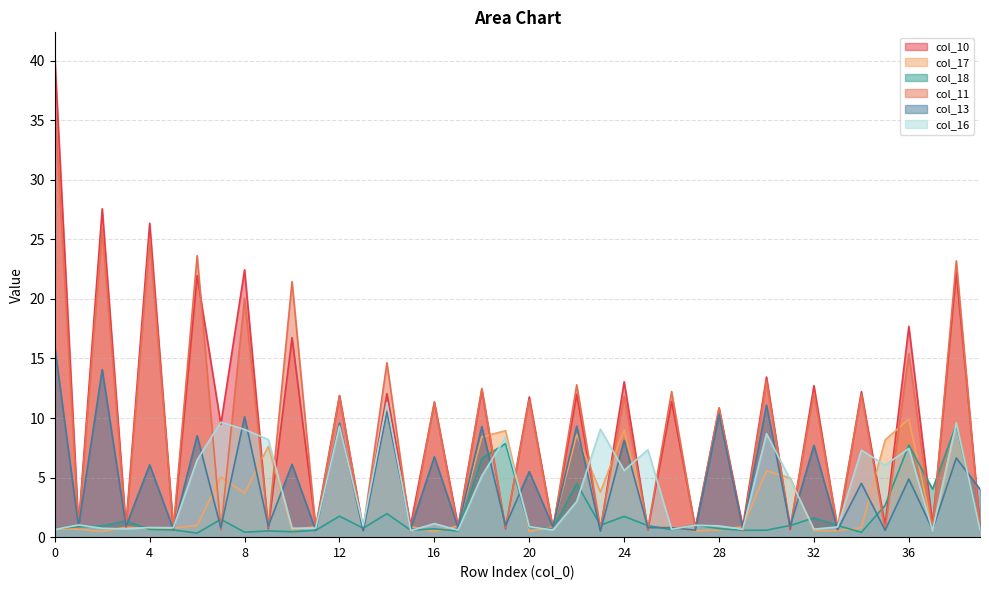

Reading left to right, extract all data points from this chart.

col_10: 40.4	0.9	27.6	0.9	26.4	0.6	22.0	9.5	22.4	0.7	16.8	0.9	11.9	0.6	12.1	1.0	11.3	0.9	12.4	0.7	11.8	0.7	12.0	0.6	13.0	0.6	11.4	0.8	10.8	0.9	13.4	0.6	12.7	0.5	12.2	1.0	17.7	1.0	22.2	1.0
col_17: 0.7	0.7	0.5	0.8	0.7	0.8	1.0	5.0	3.7	7.6	0.6	0.9	9.3	0.7	10.8	0.9	0.5	0.9	8.4	8.9	0.5	0.9	8.6	3.8	9.0	0.9	0.8	0.5	0.6	0.9	5.6	5.0	0.5	0.5	0.8	8.2	9.9	0.7	9.7	0.8
col_18: 0.7	0.9	0.9	1.4	0.6	0.6	0.3	1.5	0.4	0.5	0.5	0.6	1.8	0.8	2.0	0.6	0.7	0.5	6.6	7.8	0.8	0.7	4.5	1.0	1.7	1.0	0.6	1.0	0.7	0.6	0.6	1.0	1.6	1.0	0.4	2.7	7.7	4.0	9.4	0.7
col_11: 36.4	0.8	25.9	0.7	25.0	0.8	23.6	0.6	20.1	0.8	21.5	0.7	11.8	0.7	14.6	0.4	11.4	0.7	12.5	0.8	11.5	0.7	12.8	0.7	11.8	0.7	12.2	0.6	10.9	0.5	13.1	0.9	12.1	0.8	12.0	0.6	15.4	0.6	23.2	0.6
col_13: 16.0	0.9	14.1	0.9	6.1	0.6	8.5	0.8	10.1	0.9	6.1	0.6	9.6	0.5	10.5	0.7	6.7	0.8	9.3	1.0	5.5	0.9	9.3	0.5	8.1	0.8	0.8	0.6	10.3	0.7	11.1	0.9	7.7	0.6	4.5	0.6	4.9	0.6	6.6	4.0
col_16: 0.6	1.0	0.7	0.7	0.8	0.8	6.5	9.7	9.0	8.2	0.8	0.8	9.3	0.9	11.3	0.5	1.1	0.6	5.1	8.4	0.9	0.6	3.0	9.1	5.6	7.3	0.7	1.0	0.9	0.7	8.7	4.8	0.7	0.9	7.3	6.0	7.4	0.5	9.6	0.6